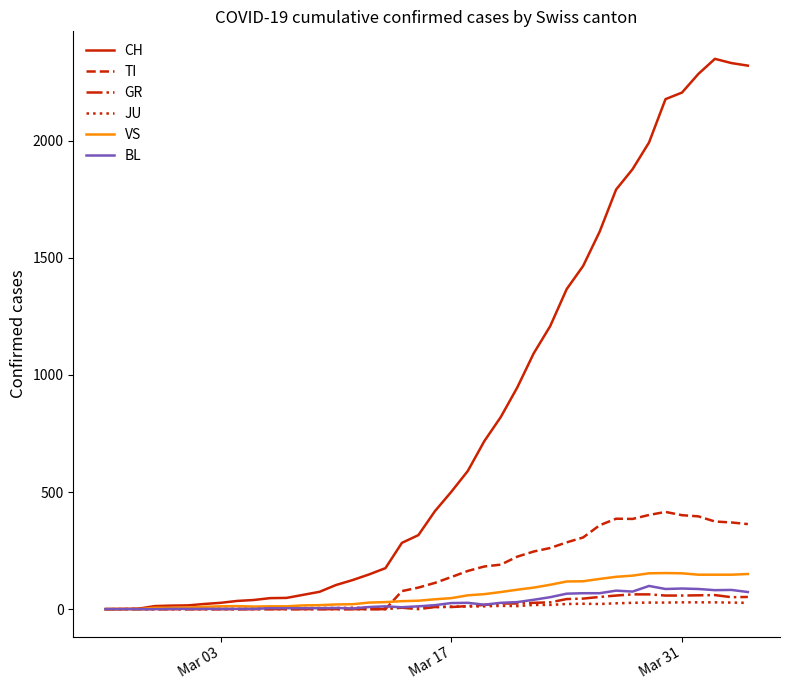

Which series has the largest range (max minus min)?

CH